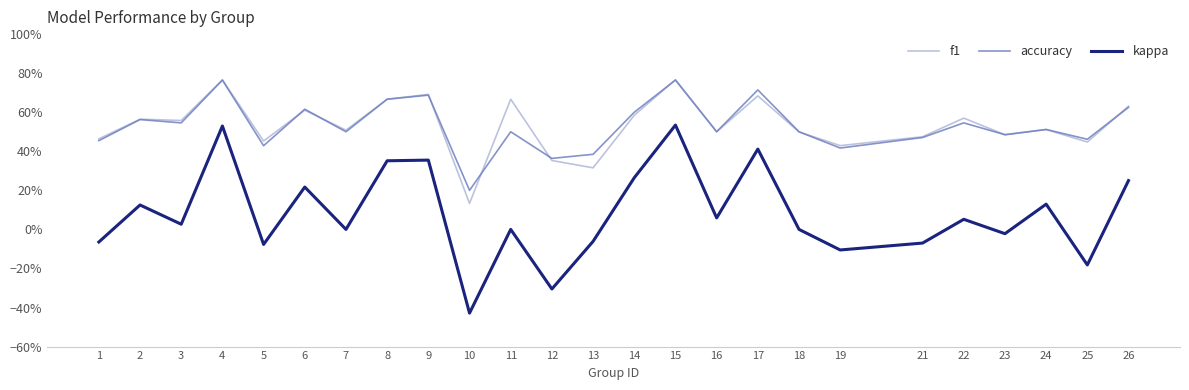

At how many categories does at least one series exceed 0?

25